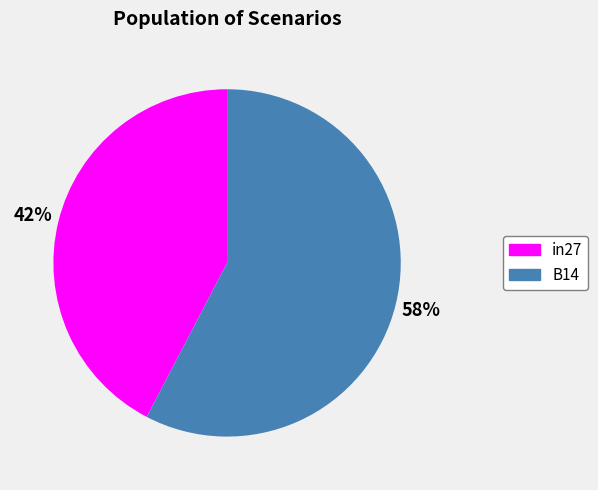

How many segments does this pie chart have?

2